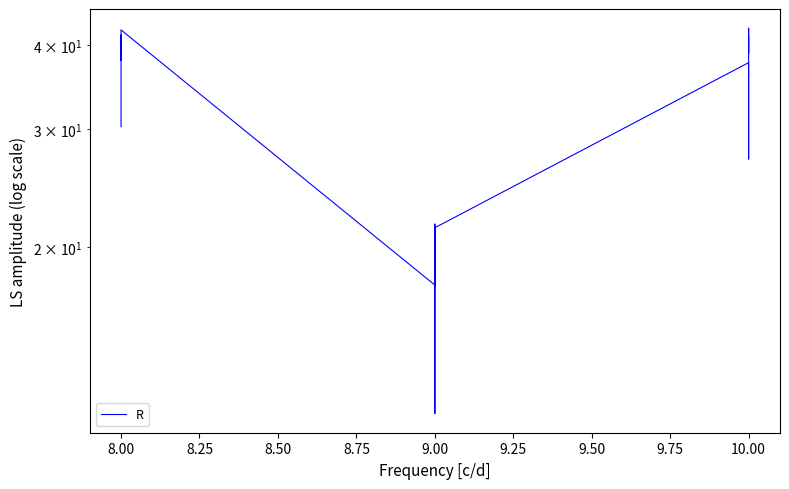

Reading left to right, transcribe all the data shown in this chart.

30.3	40.7	41.4	38.0	42.2	17.6	11.3	21.7	17.5	21.4	37.7	27.1	42.4	38.9	41.2